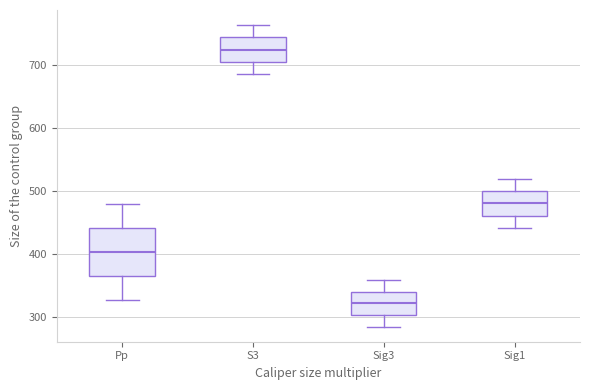

Comparing the boxes themselves (not the whiskers), which one is the tallest?

Pp